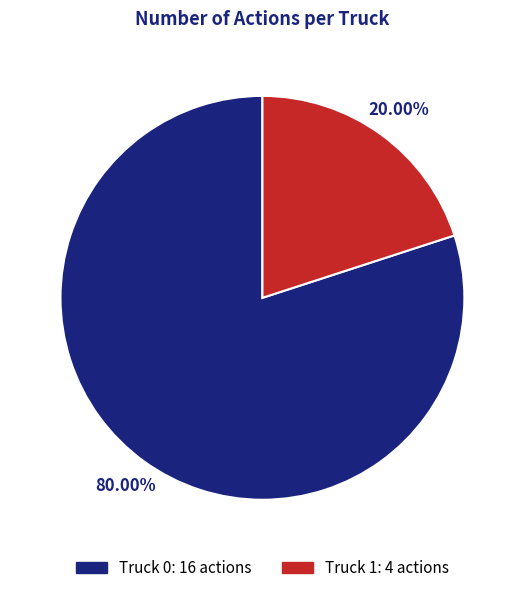

What percentage is NOT represented by Truck 0?

20.0%